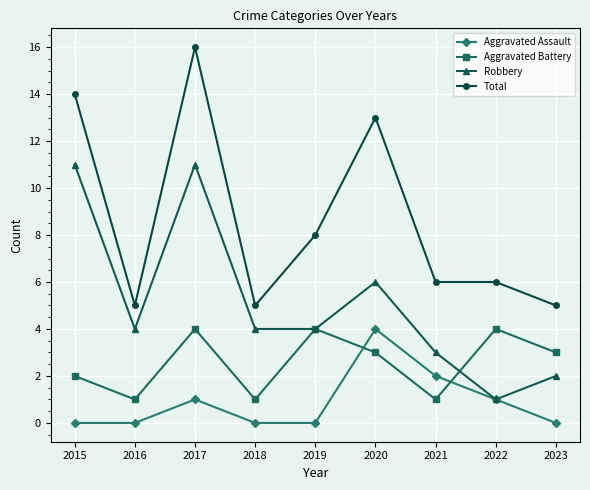

Count the Aggravated Assault values in the range 0 to 1.

7